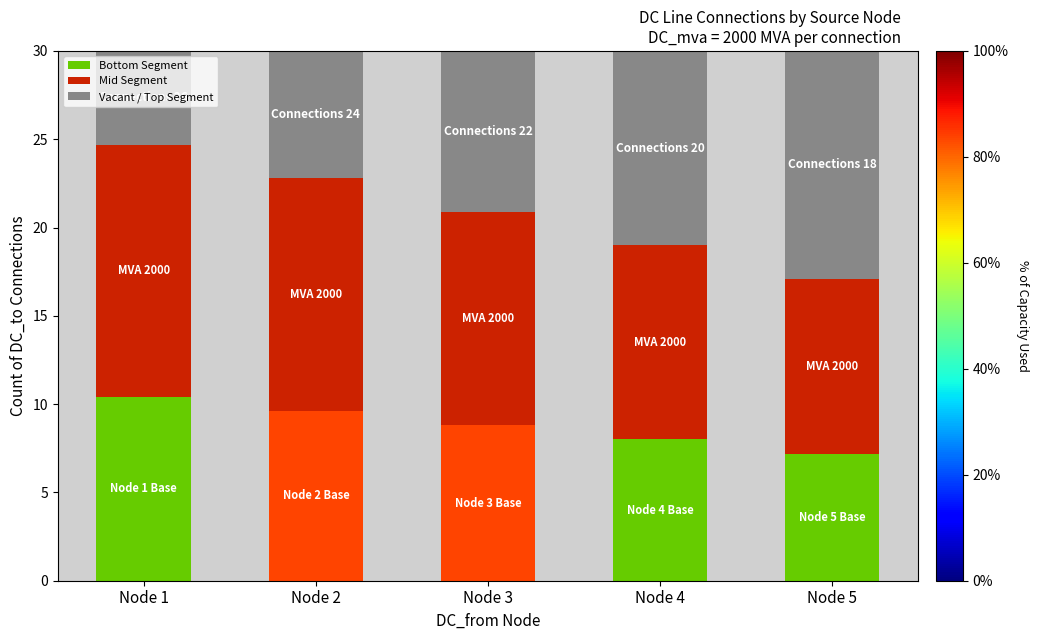

What is the average value of the Bottom Segment series?

8.8